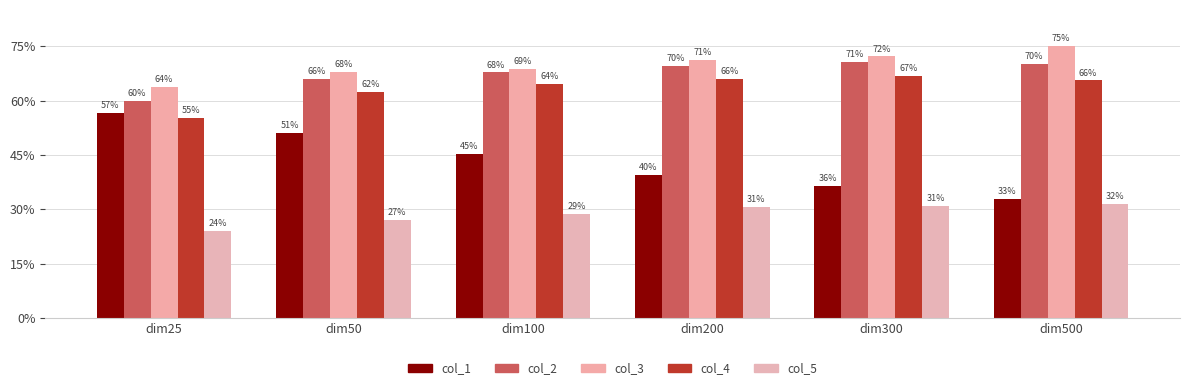

Are the bars grouped side by side (vs. stacked)?

Yes